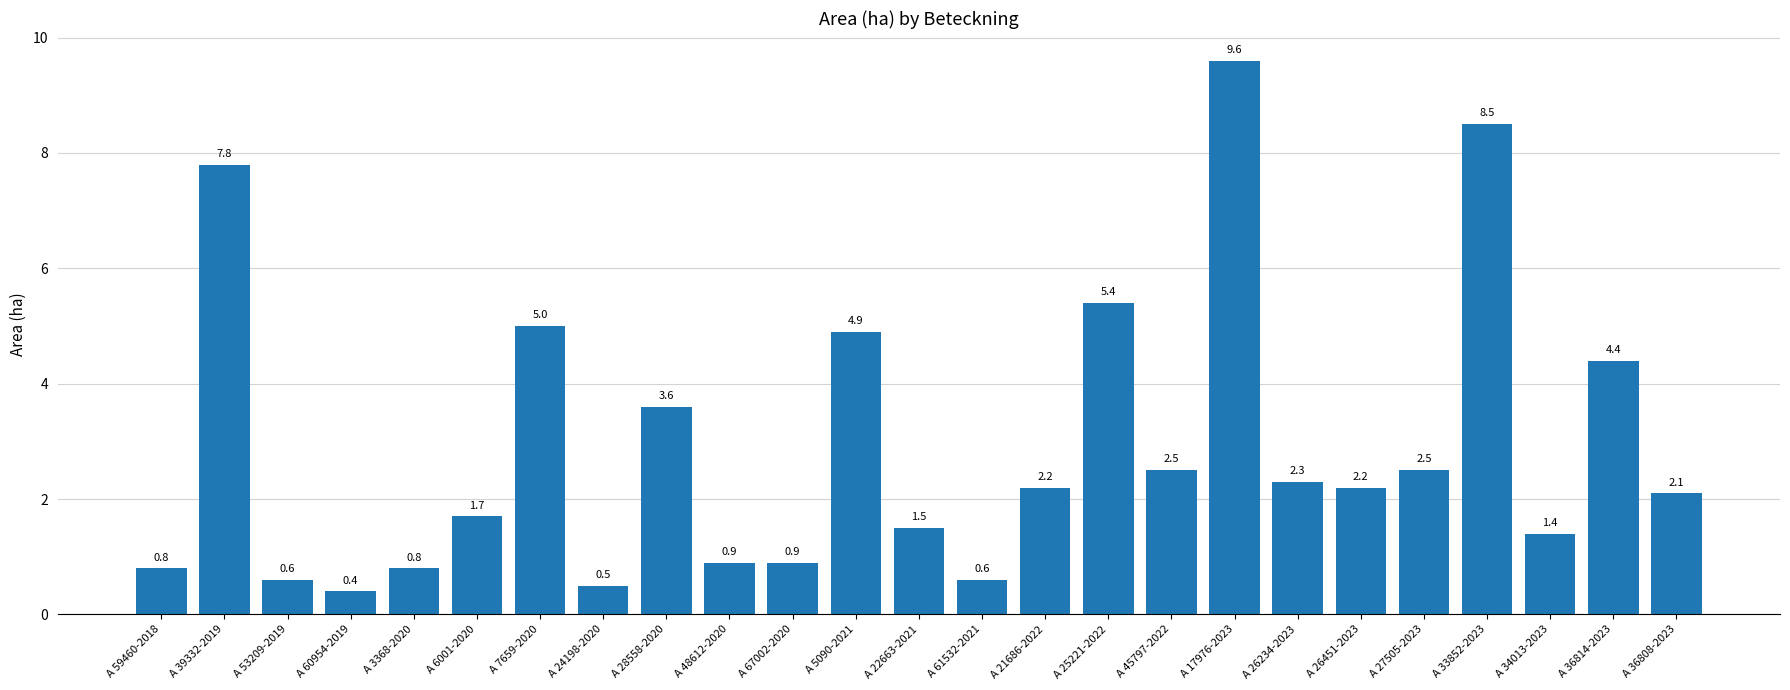

Is it true that the value at A 26234-2023 is 2.3?

True